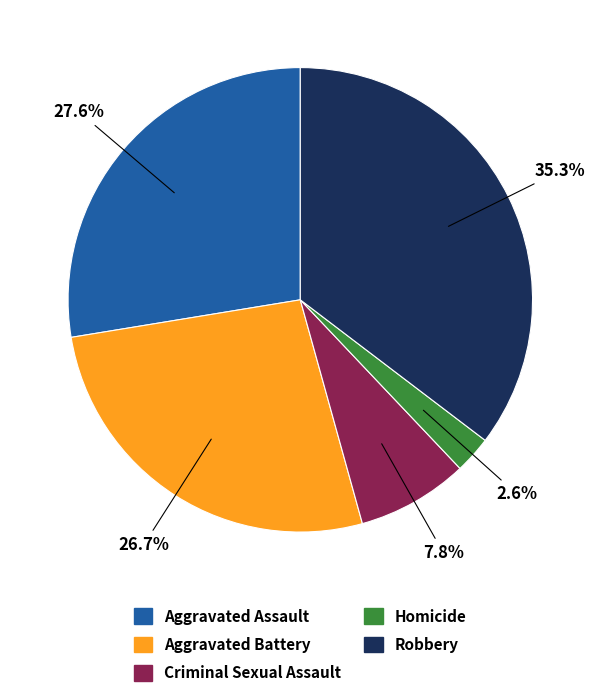

What is the ratio of the value at Aggravated Battery to the value at Homicide?

10.3